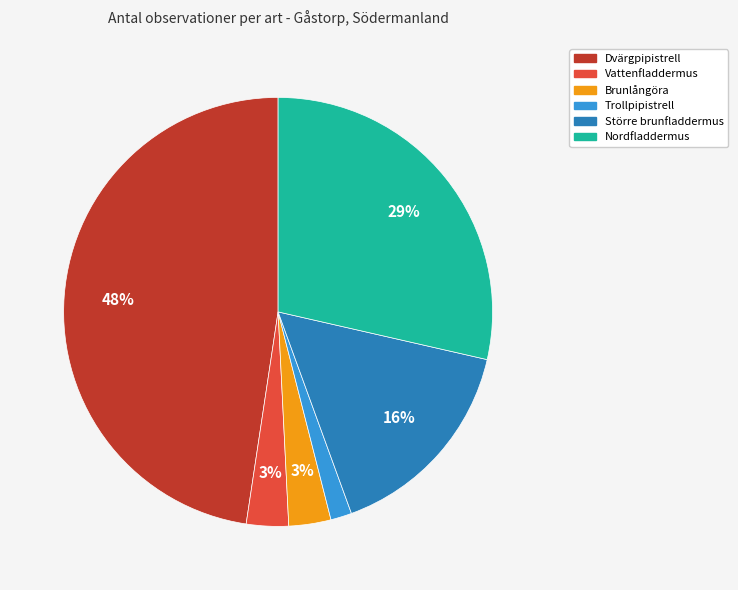

Is it true that Nordfladdermus is 29% of the pie?

True